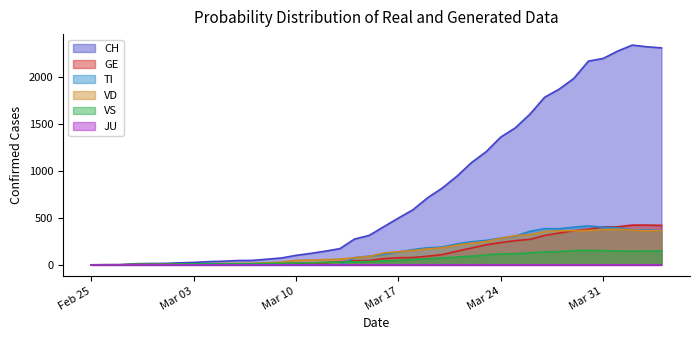

At which category does VD reach its first local peak?

2020-04-01